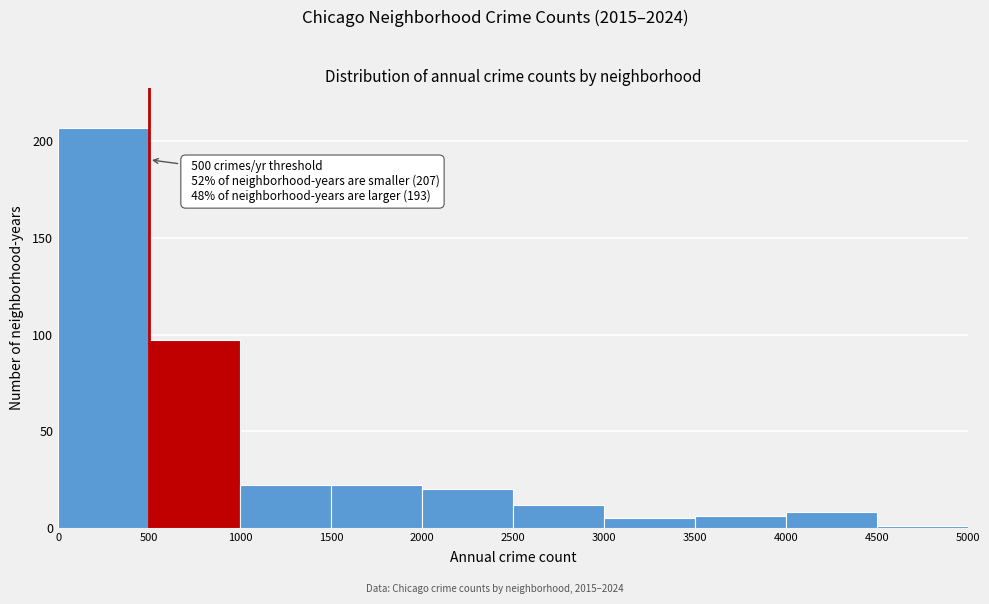

Which range on the x-axis has the tallest bar?

0 to 500